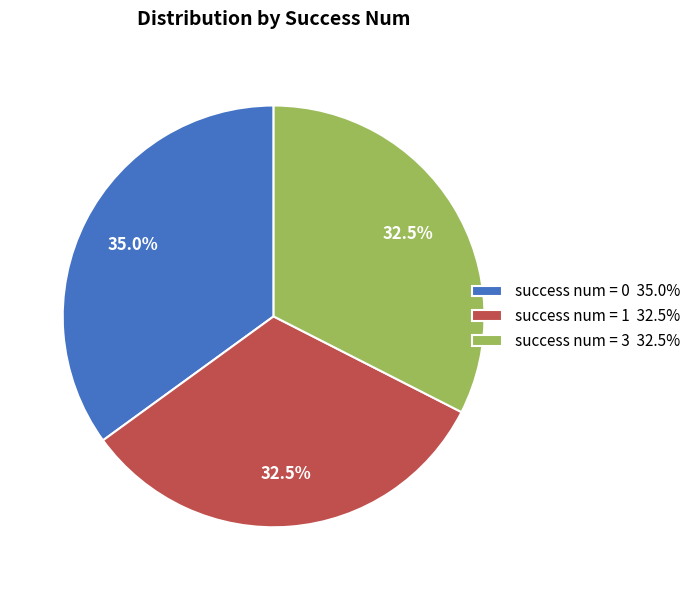

Approximately how many times larger is the value at success num = 3 32.5% compared to success num = 1 32.5%?

1.0